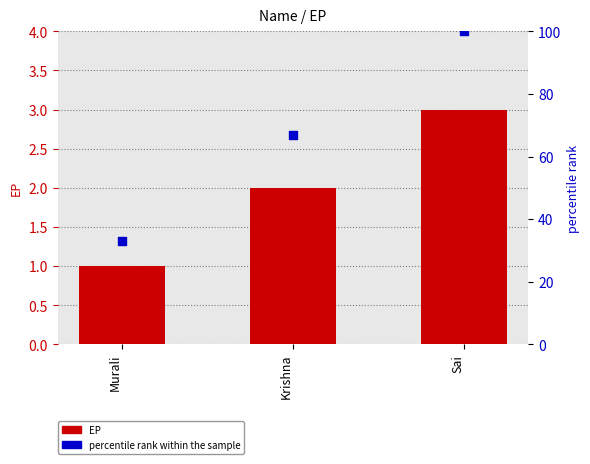

Which series contains the highest Y value?

percentile rank within the sample